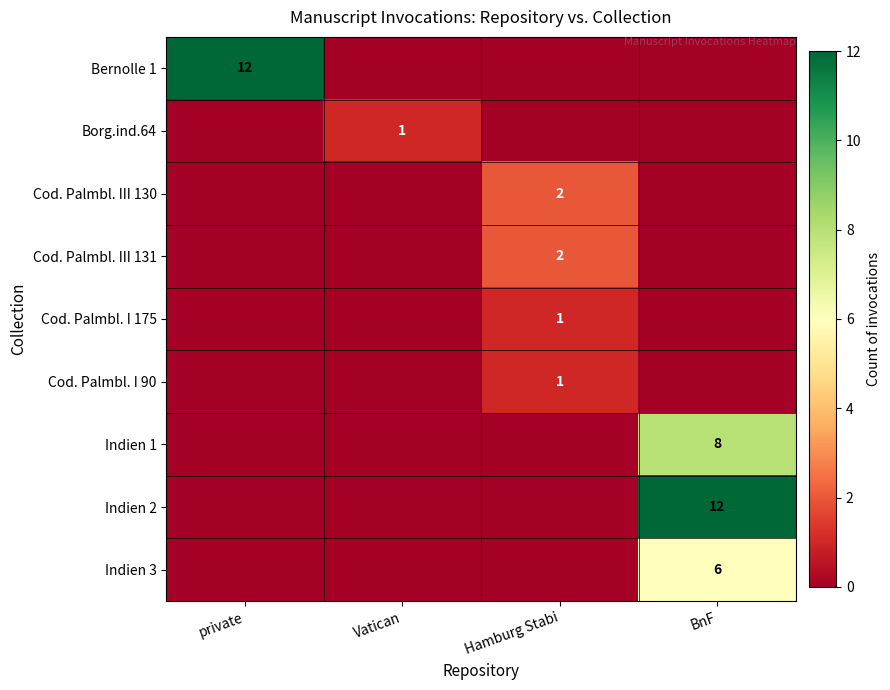

Is it true that Indien 1 equals 8 at BnF?

True